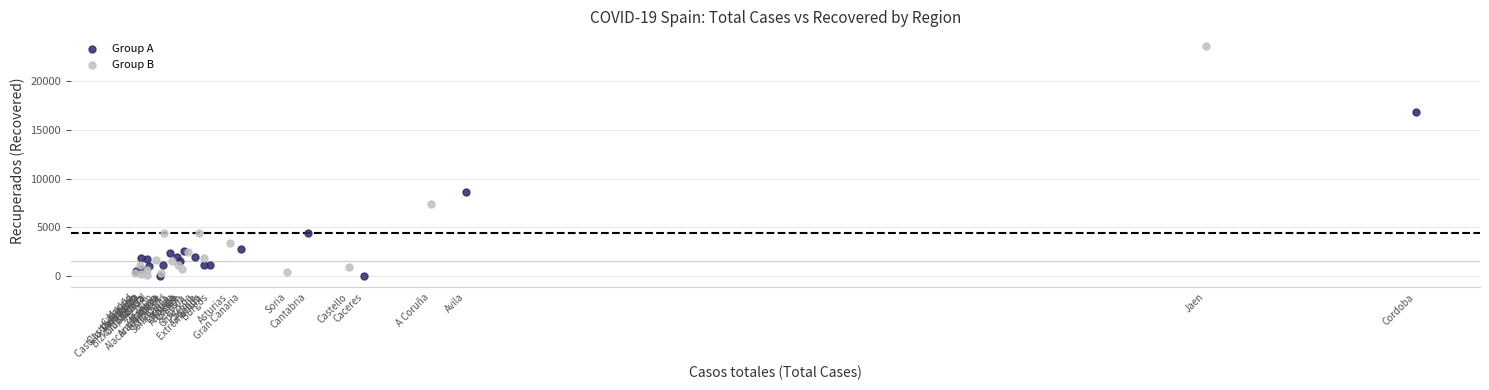

Which series reaches the maximum Y coordinate?

Group B